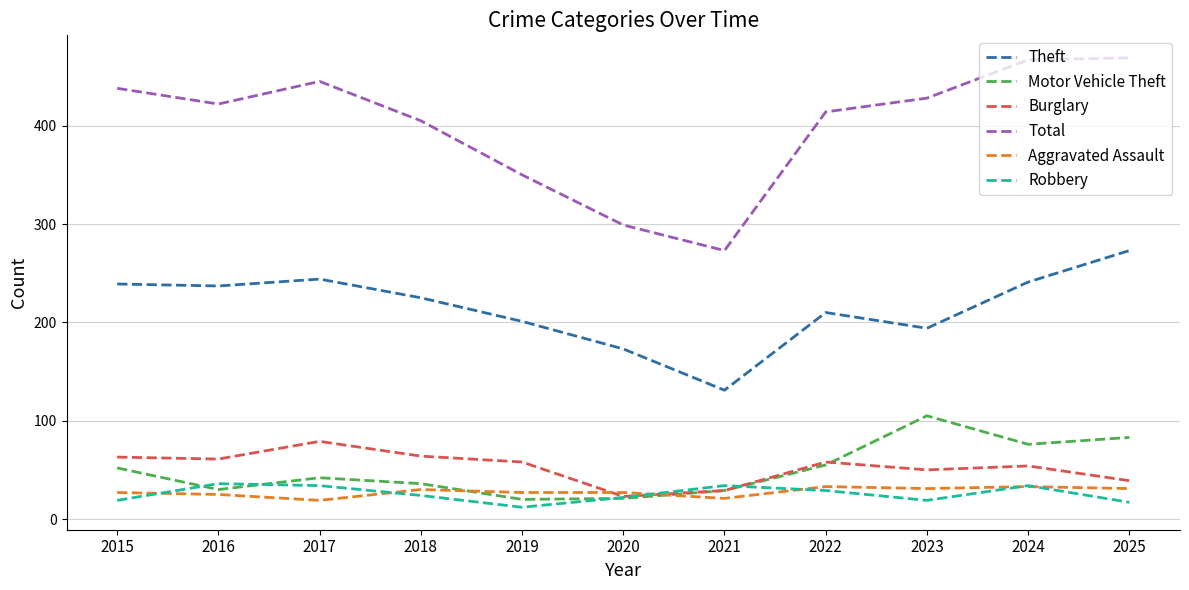

True or false: Motor Vehicle Theft has a value of 30 at 2016.

True